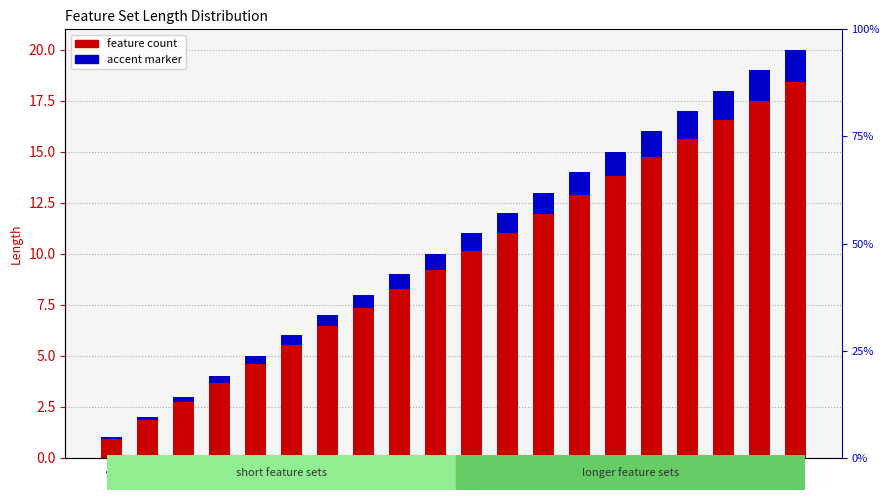

Is it true that feature count equals 18.0 at 18?

True